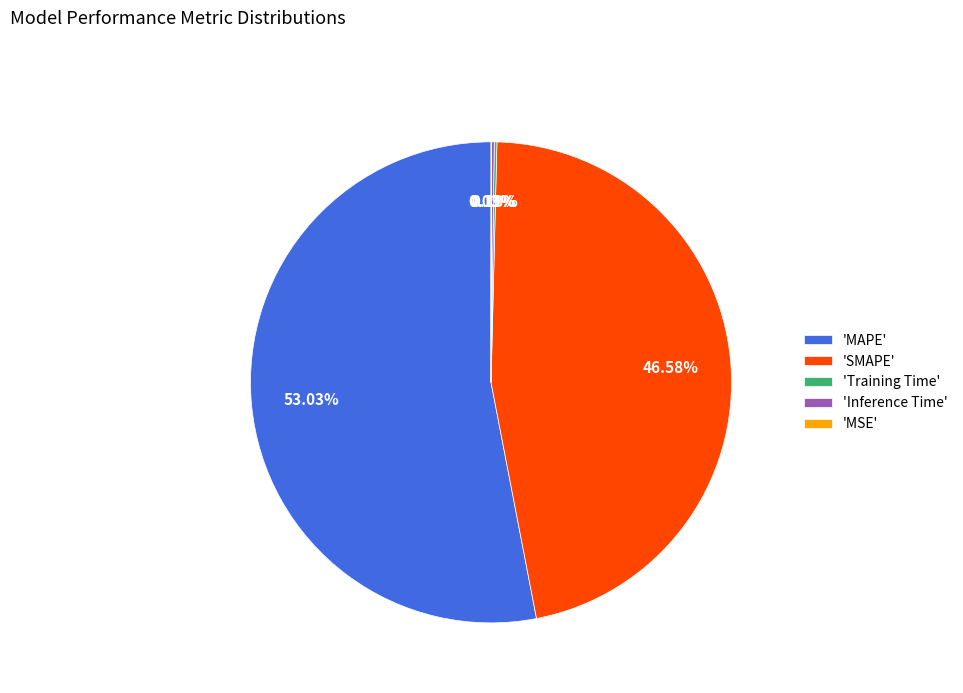

Does any single category account for the majority?

Yes